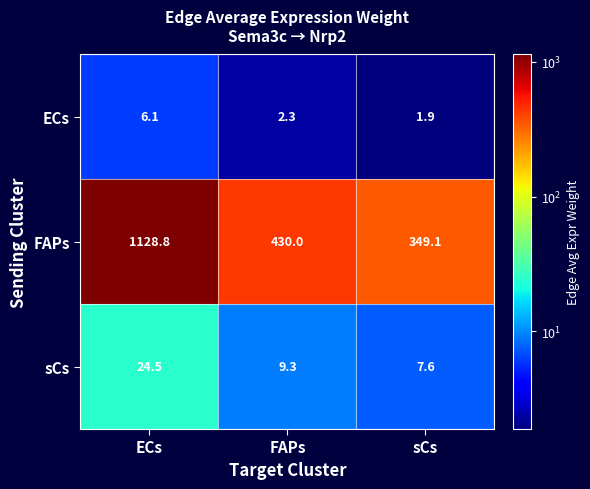

Which series has the largest range (max minus min)?

FAPs